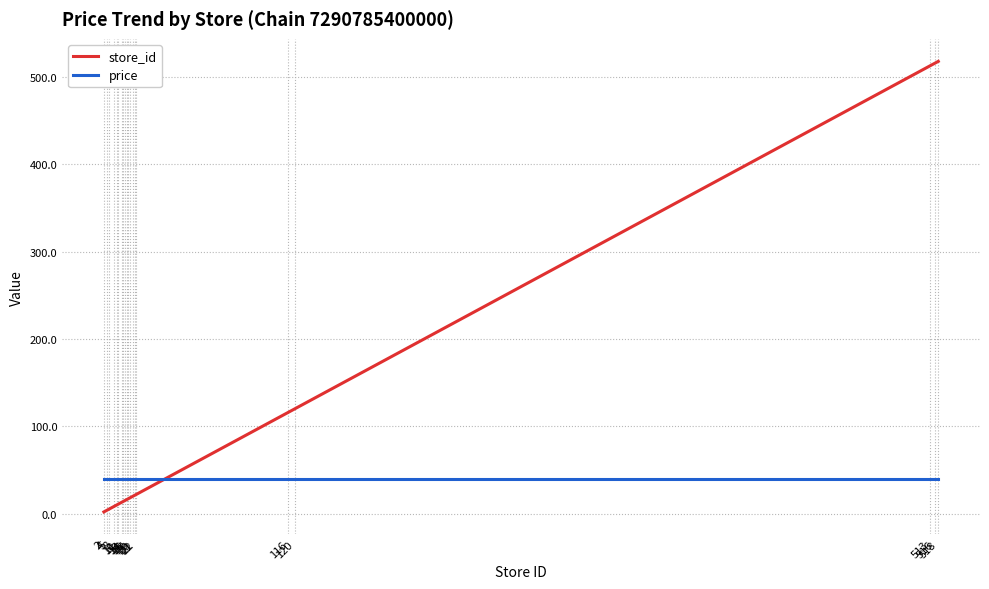

True or false: price and store_id cross at least once.

True